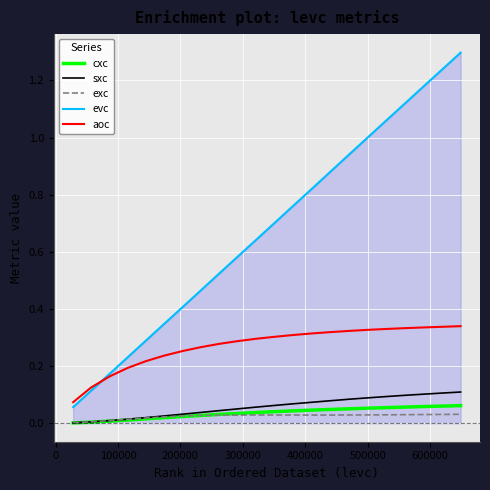

True or false: exc and evc cross at least once.

False